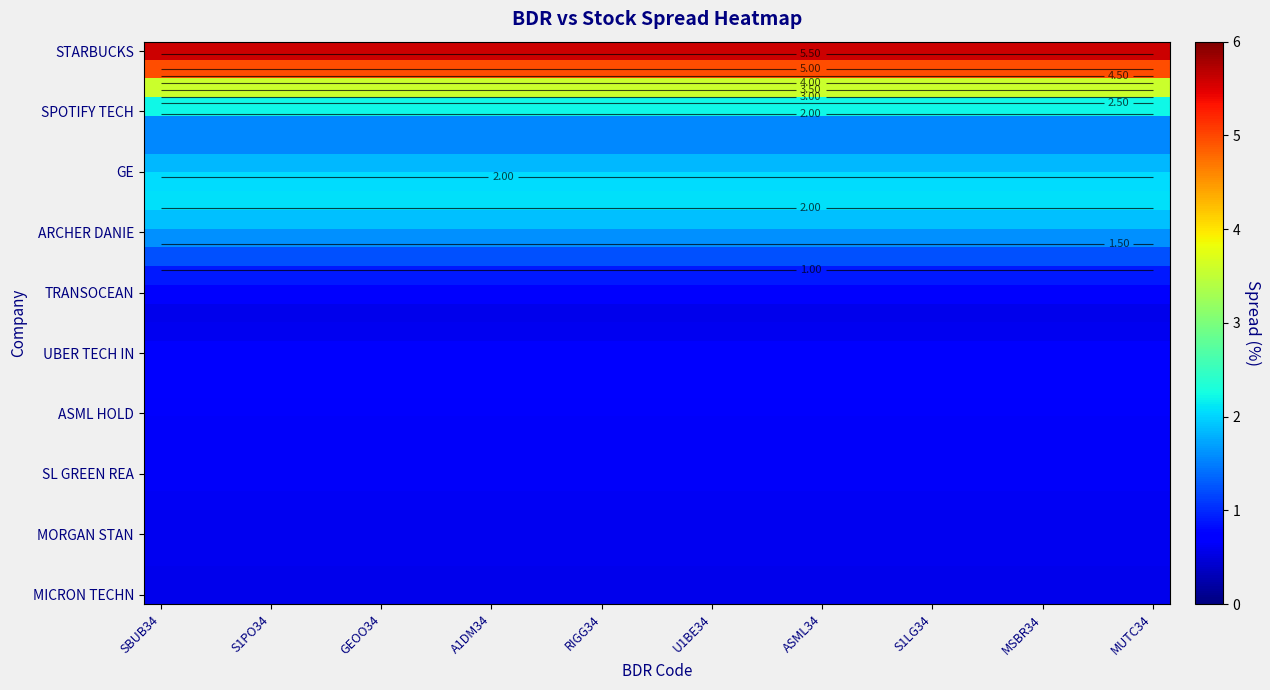

What is the total value across all series at 10?

41.8